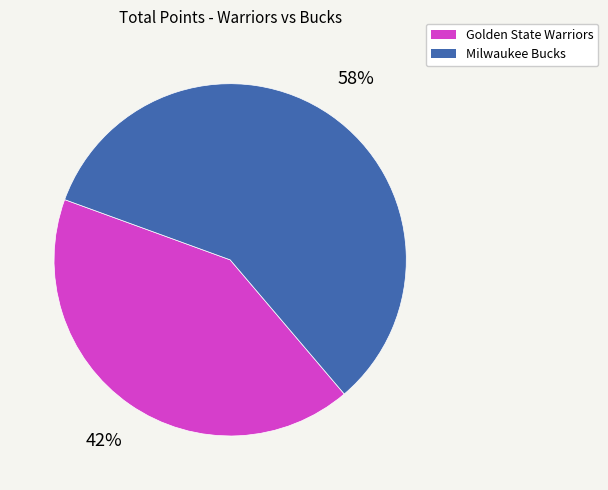

Which category has the smallest portion of the pie?

Golden State Warriors